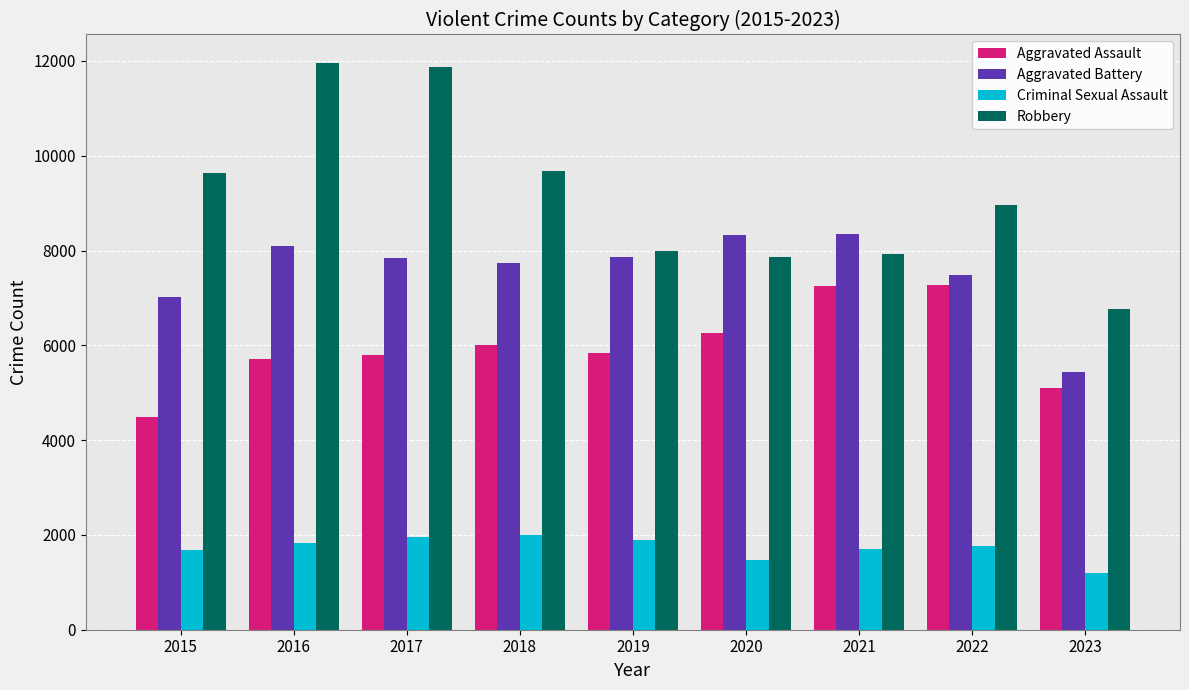

Which series changed the most between 2017 and 2020?

Robbery